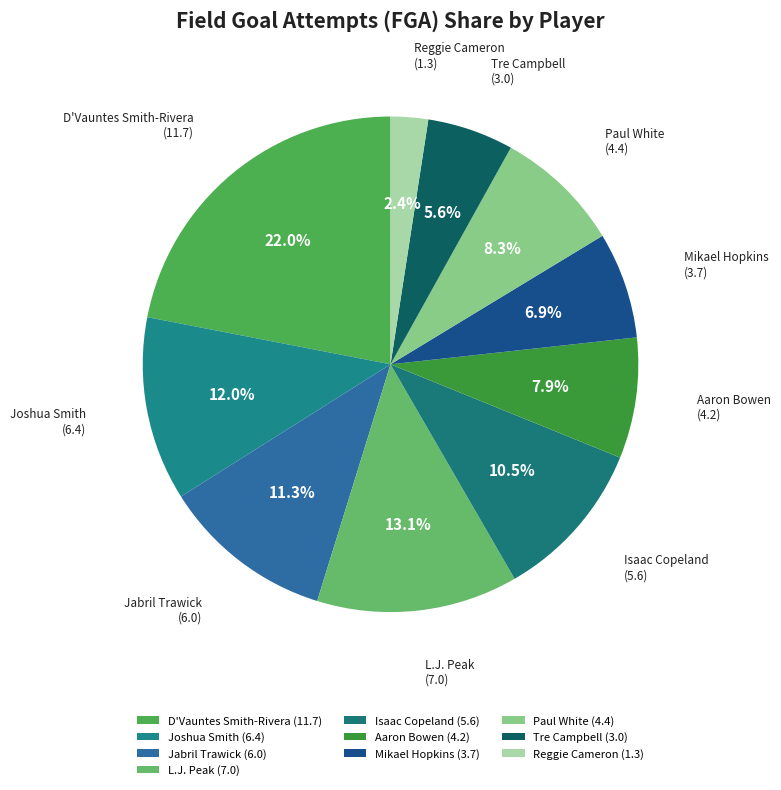

Which has a higher value, D'Vauntes Smith-Rivera or Paul White?

D'Vauntes Smith-Rivera